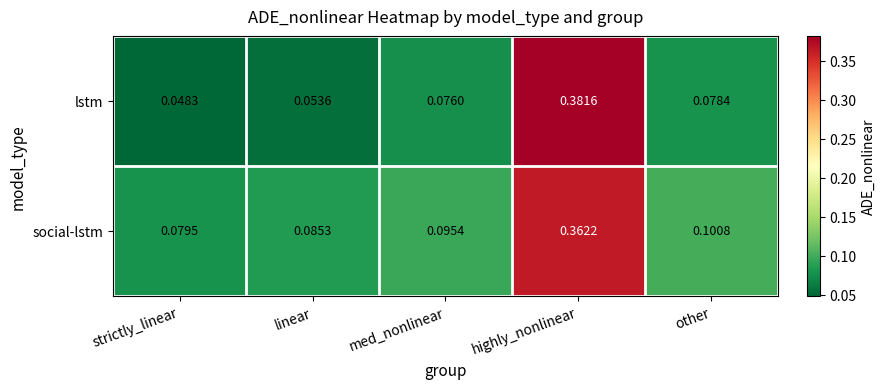

List the series in order of their peak value, lowest first.

social-lstm, lstm